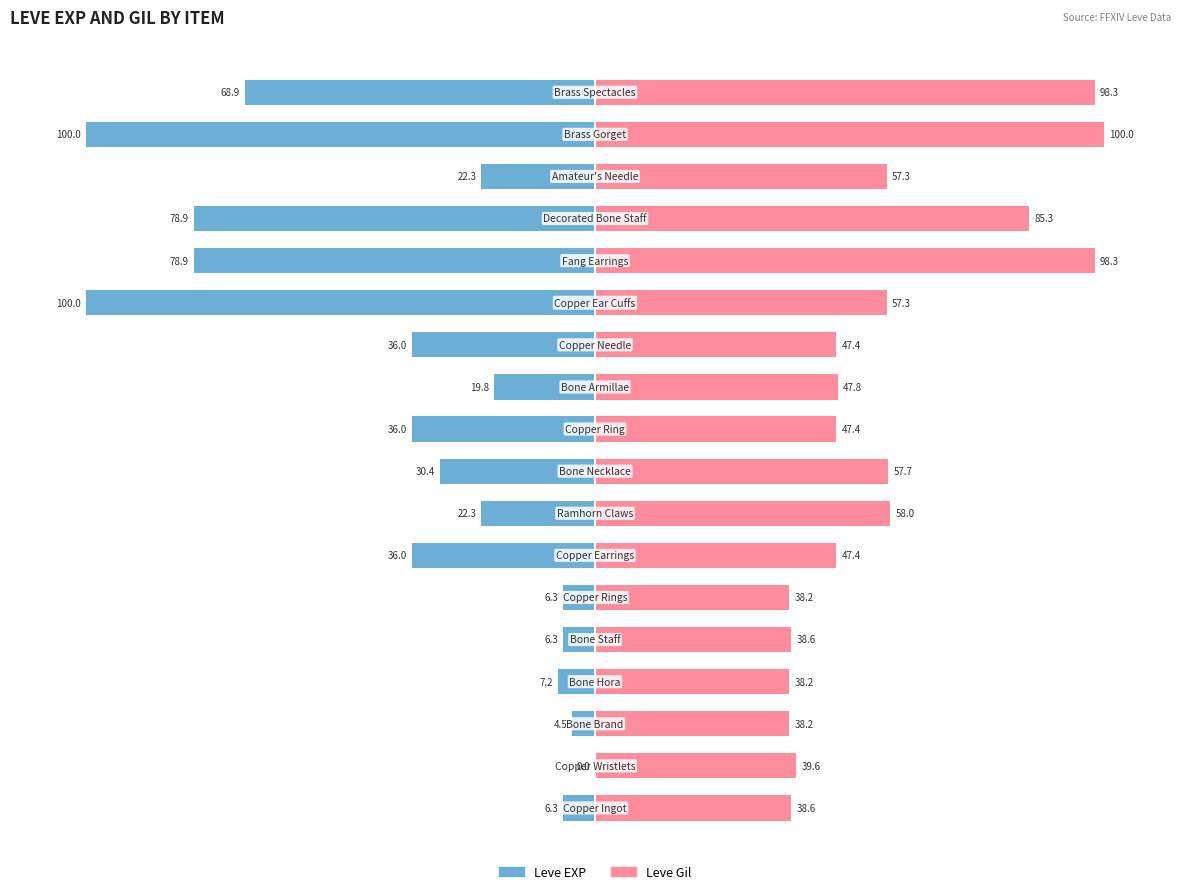

Rank the categories by Leve EXP value from lowest to highest.

12, 16, 13, 14, 17, 6, 9, 11, 8, 7, 15, 10, 3, 0, 4, 5, 2, 1